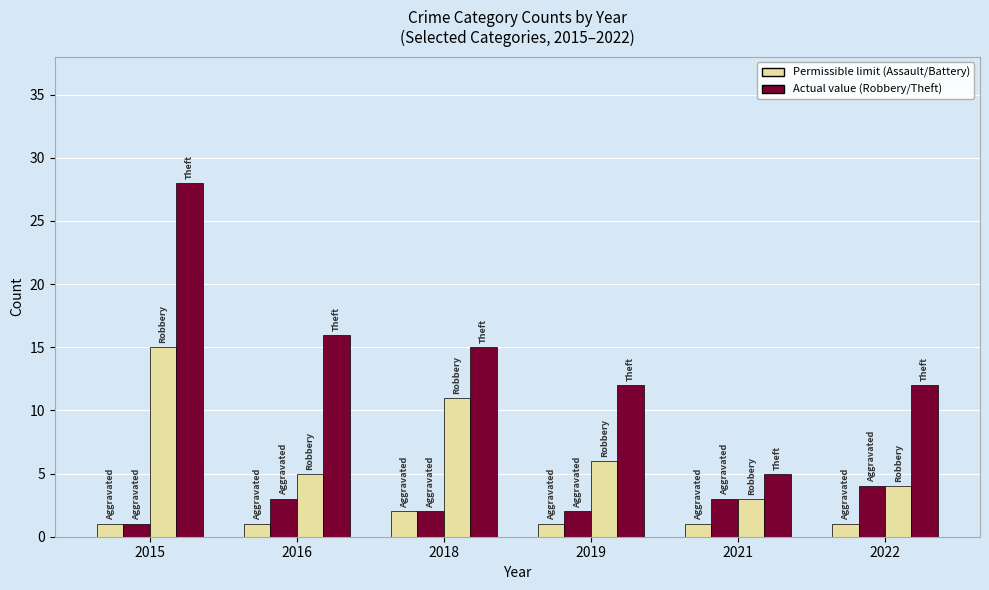

How many bars are there in each group?

4